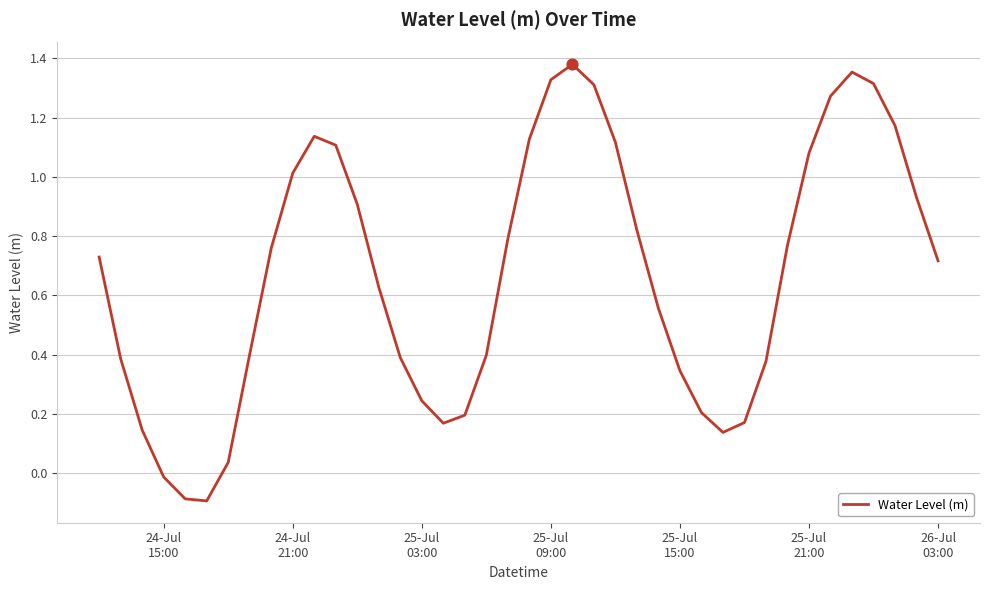

What is the difference between the maximum and minimum values?

1.5